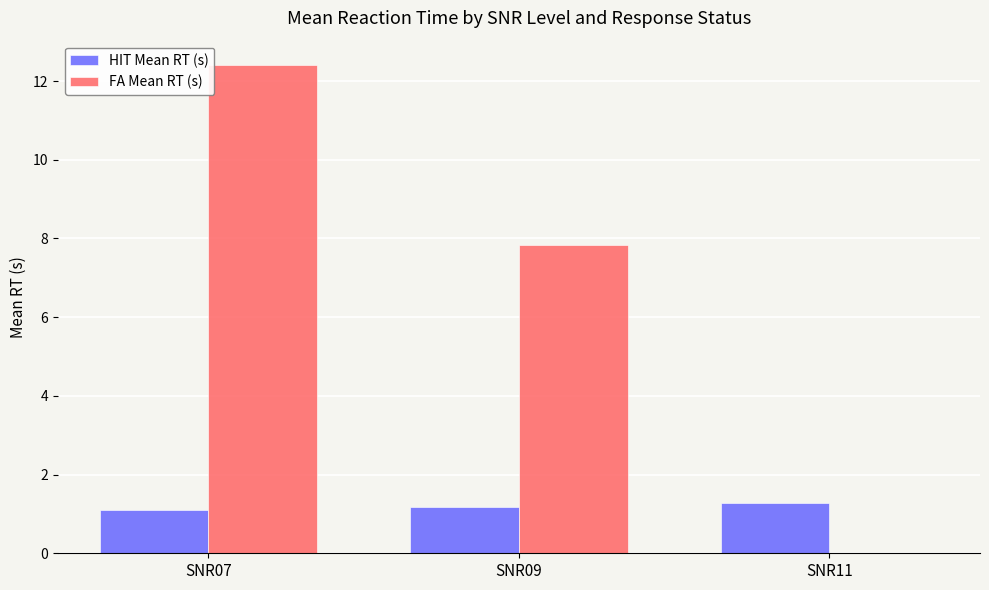

What is the total value across all series at SNR07?

13.5